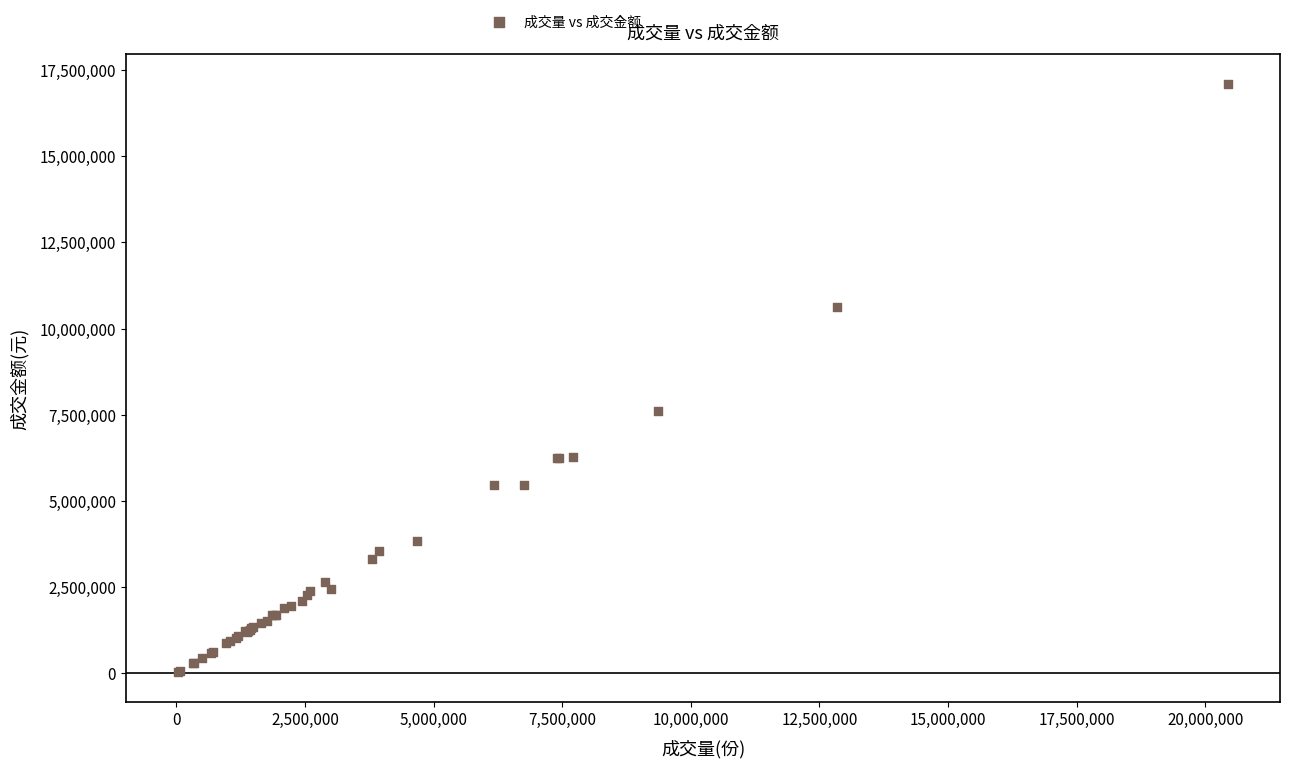

What Y value in the scatter plot is closest to 8568777?

7623324.4